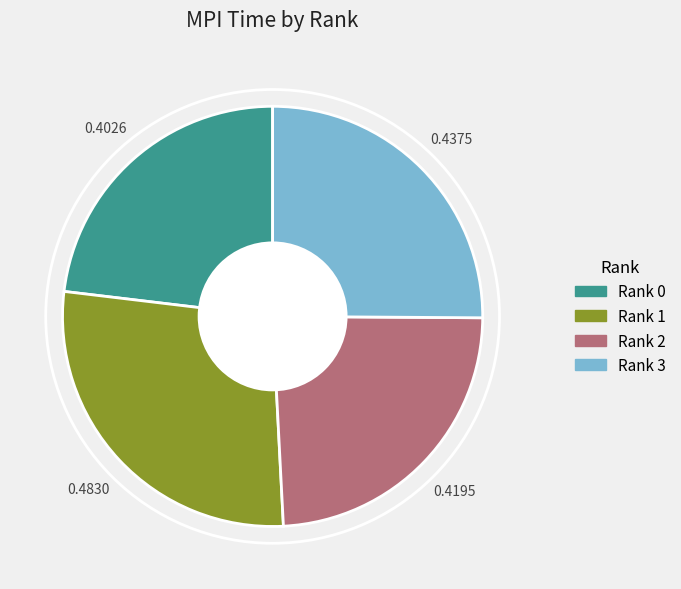

Between Rank 2 and Rank 1, which is larger?

Rank 1